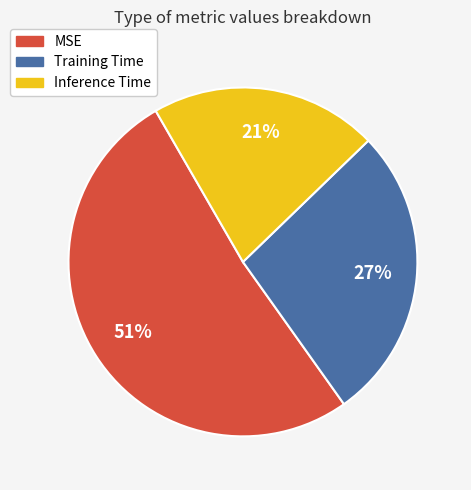

How many segments does this pie chart have?

3